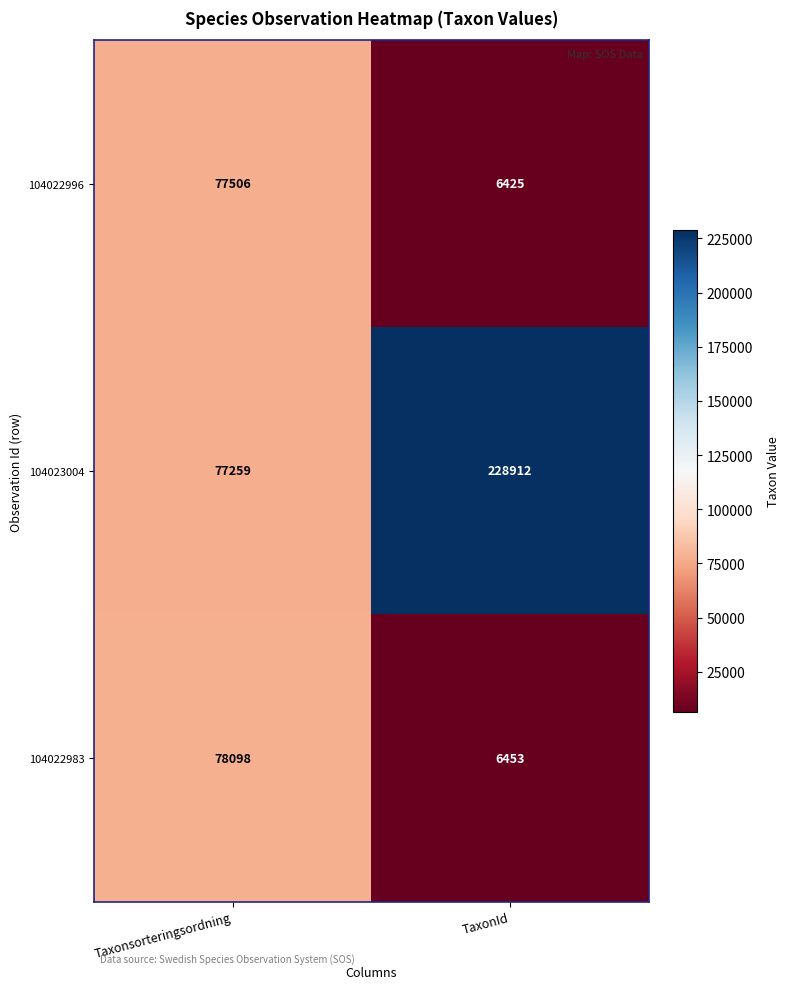

Is it true that 104023004 equals 28142 at Taxonsorteringsordning?

False